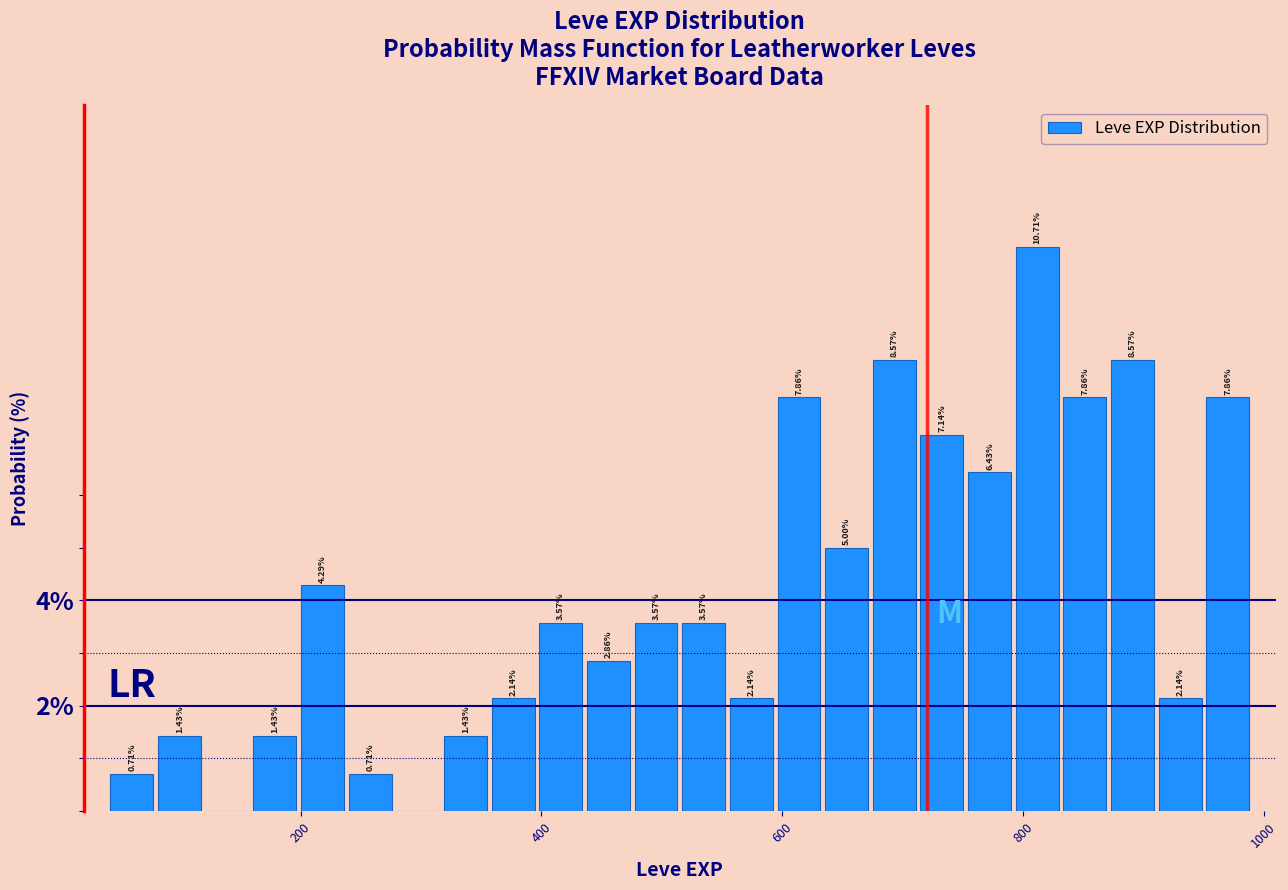

Read against the x-axis, roughly where is the centre of the tallest bar?

820